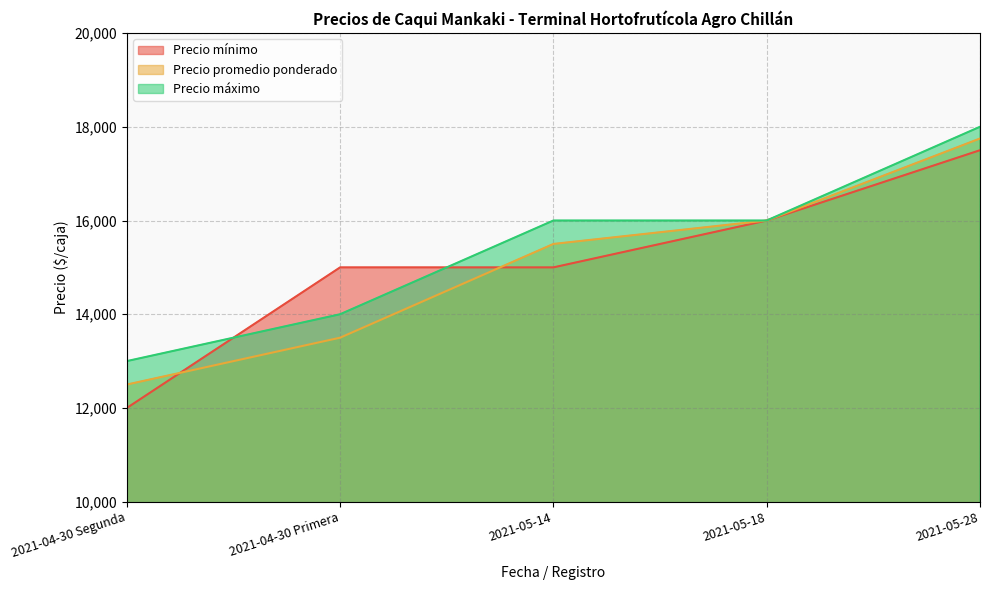

What is the approximate value of Precio mínimo at 2021-04-30 Primera?

15000